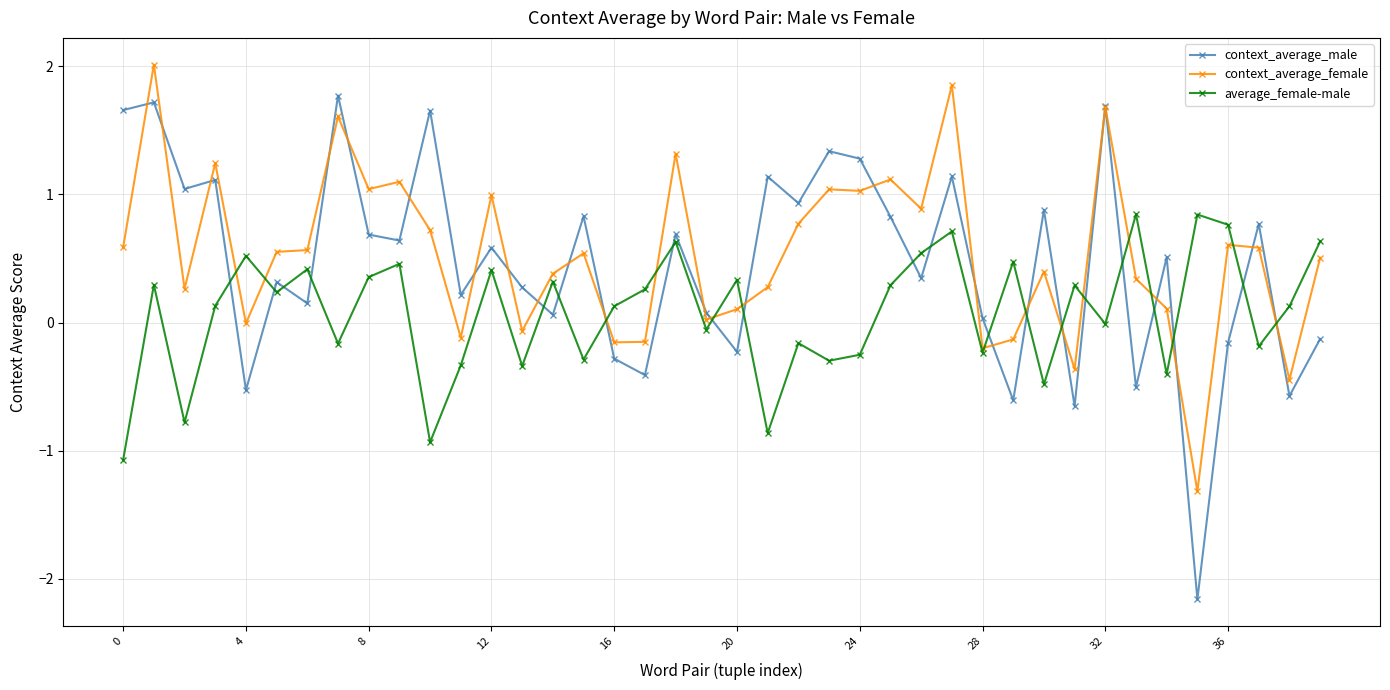

Is this an area chart (filled region under the line)?

No